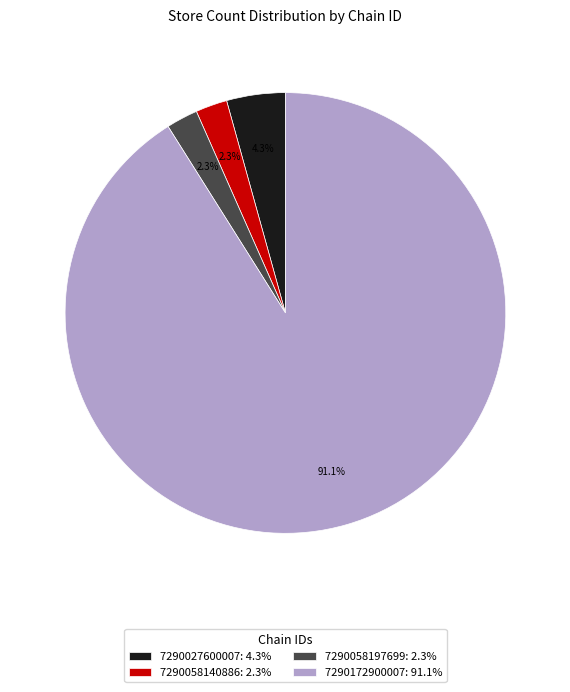

To the nearest percent, what portion does 7290058197699 represent?

2%